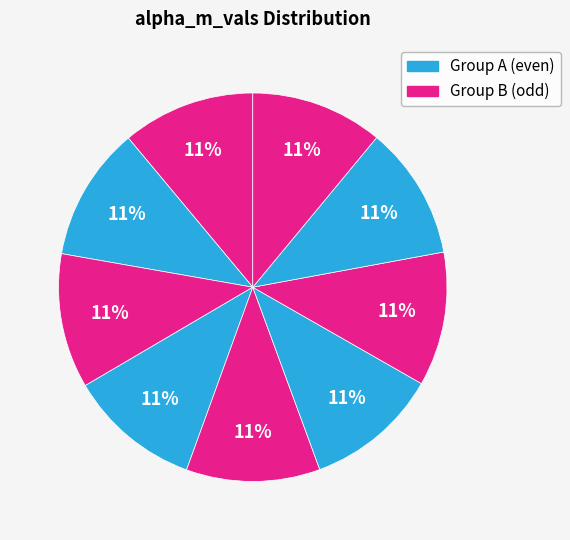

How many slices are in this pie chart?

9